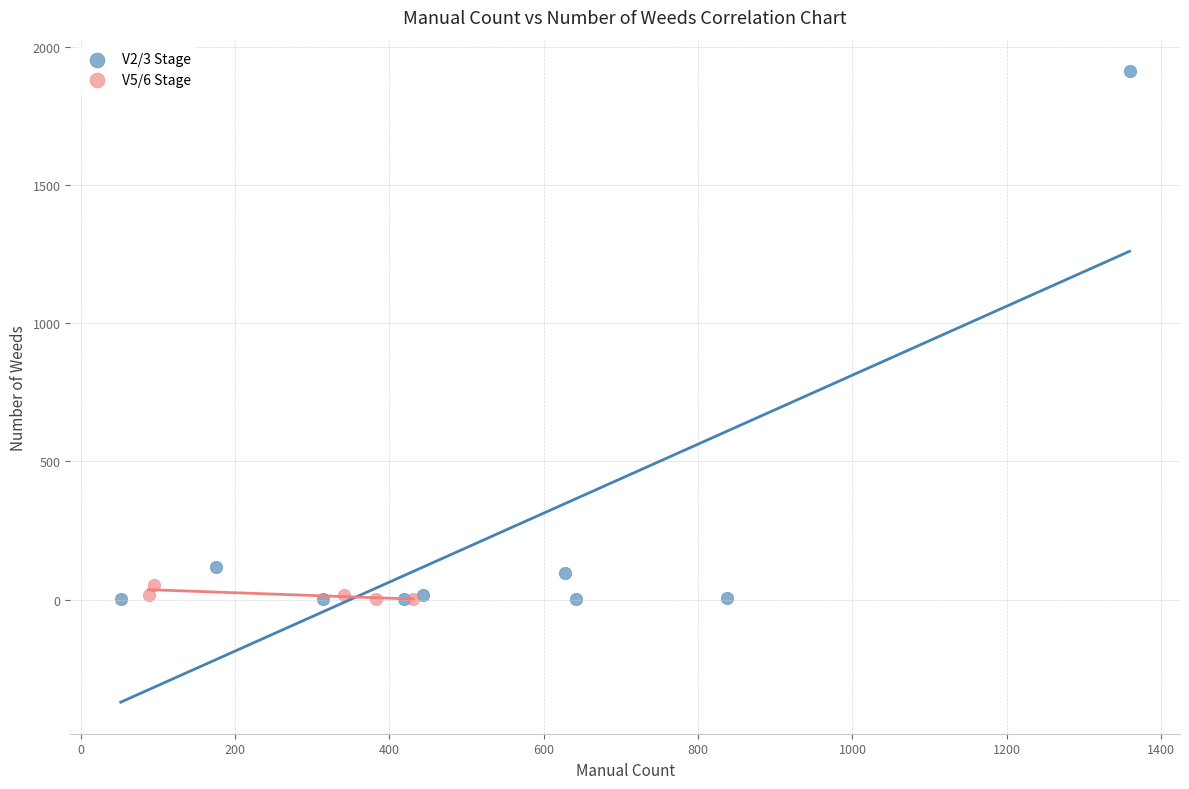

Which series contains the highest Y value?

V2/3 Stage